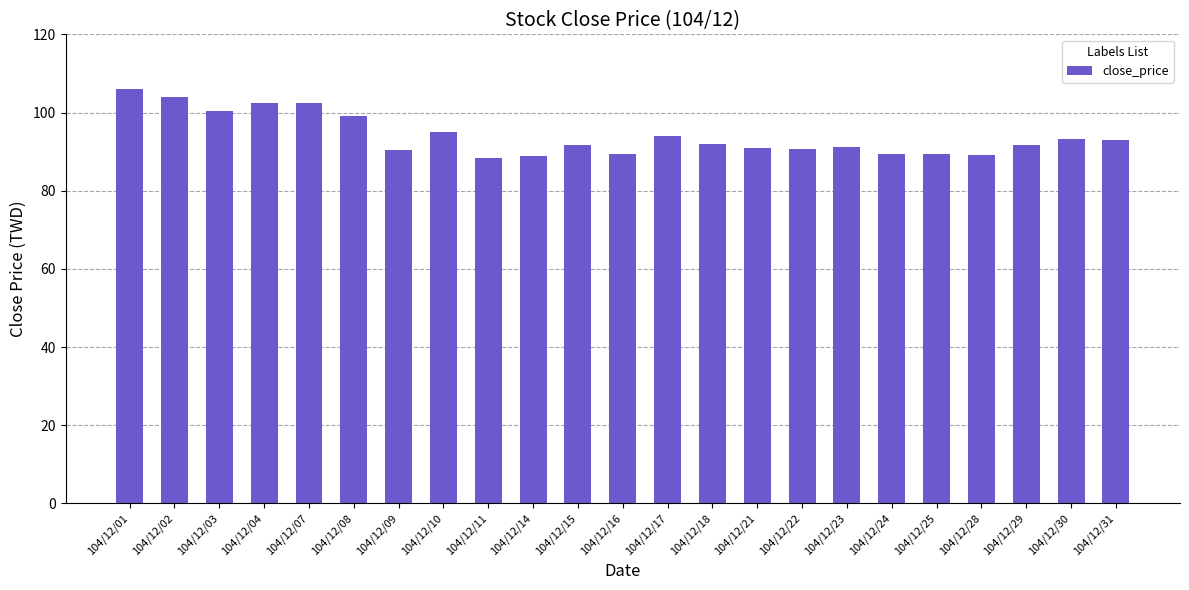

What is the sum of all values?

2162.8